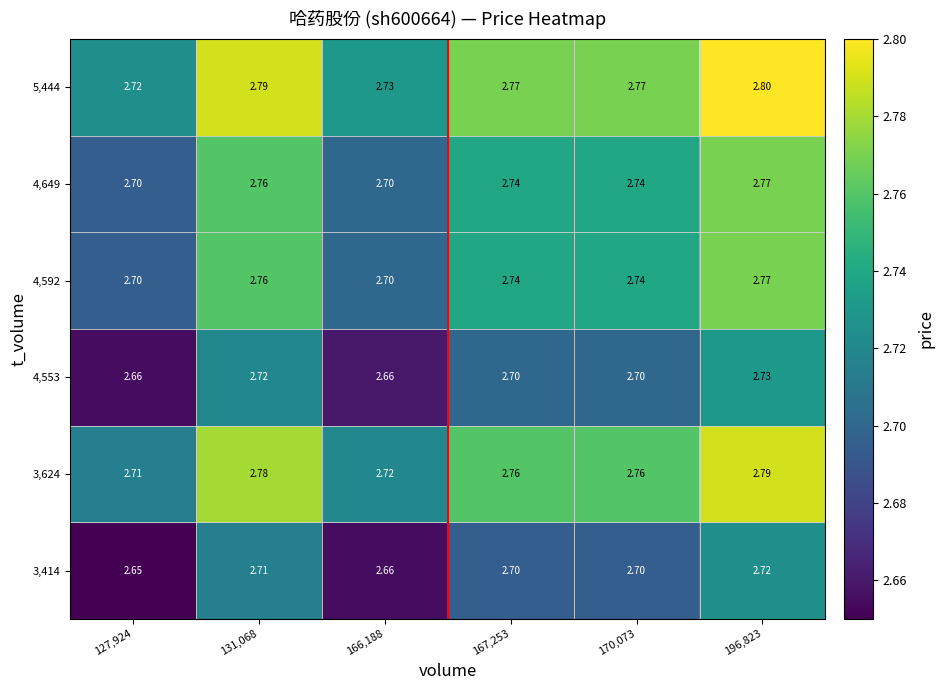

How many data points does each series have?

6